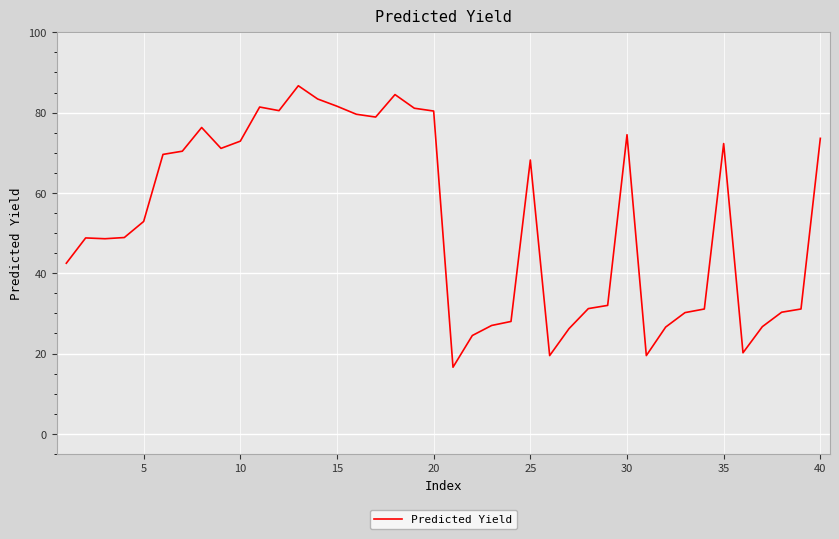

What is the maximum value shown in the chart?

86.7